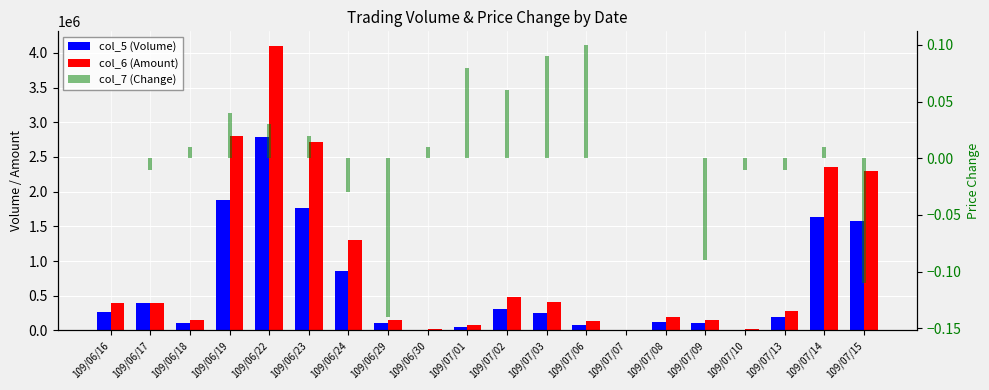

What is the sum of the col_5 (Volume) values at 109/06/22 and 109/06/24?

3637000.0